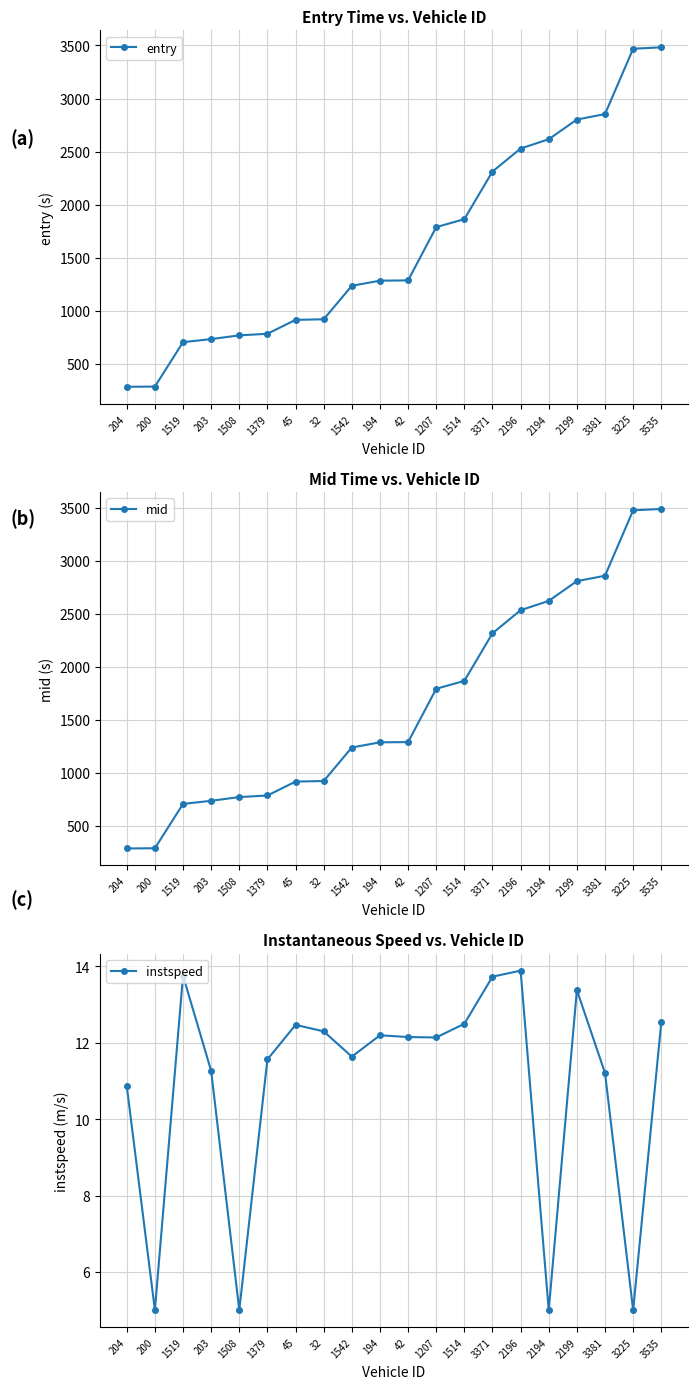

The mid series shows 1000.9 at 203. True or false?

False